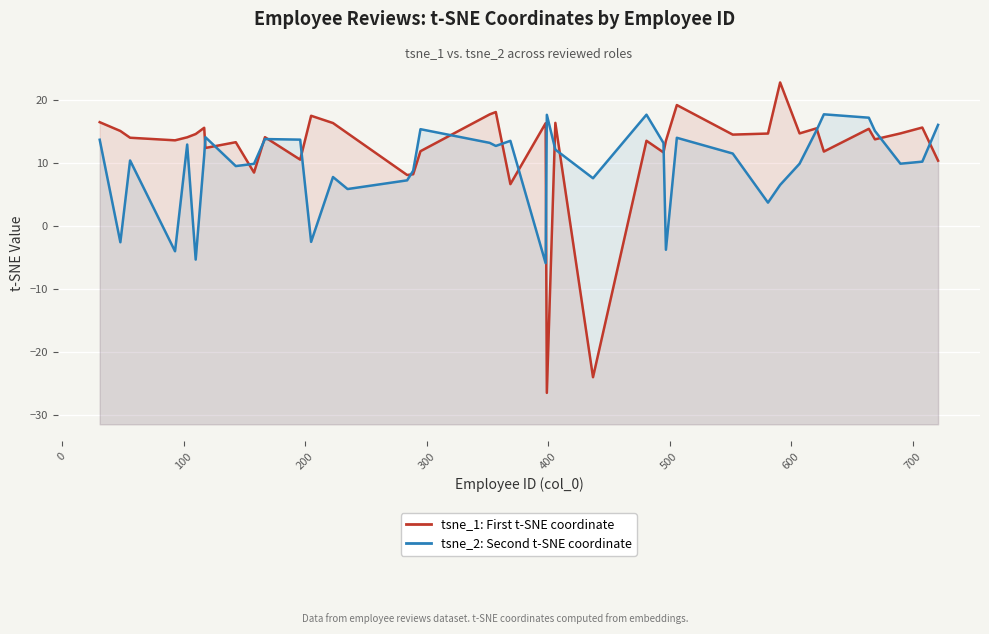

What is the maximum value shown in the chart?

22.8